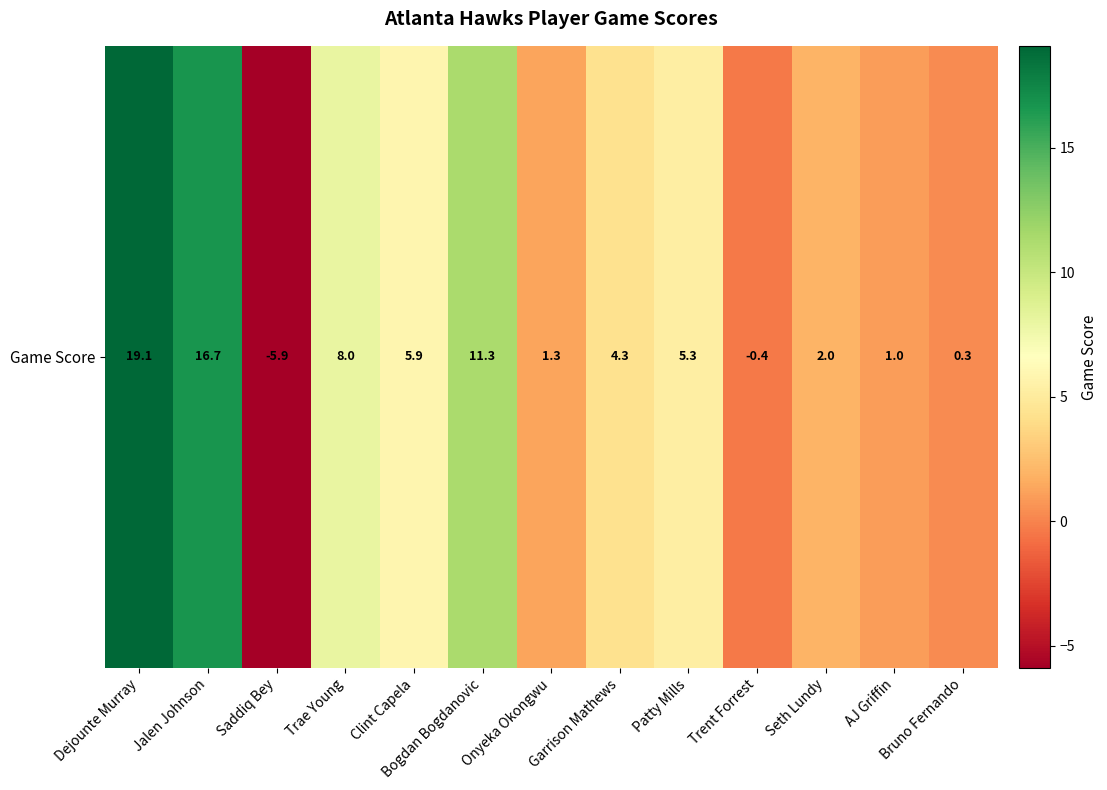

The chart shows a value of -0.3 at Trent Forrest. True or false?

False